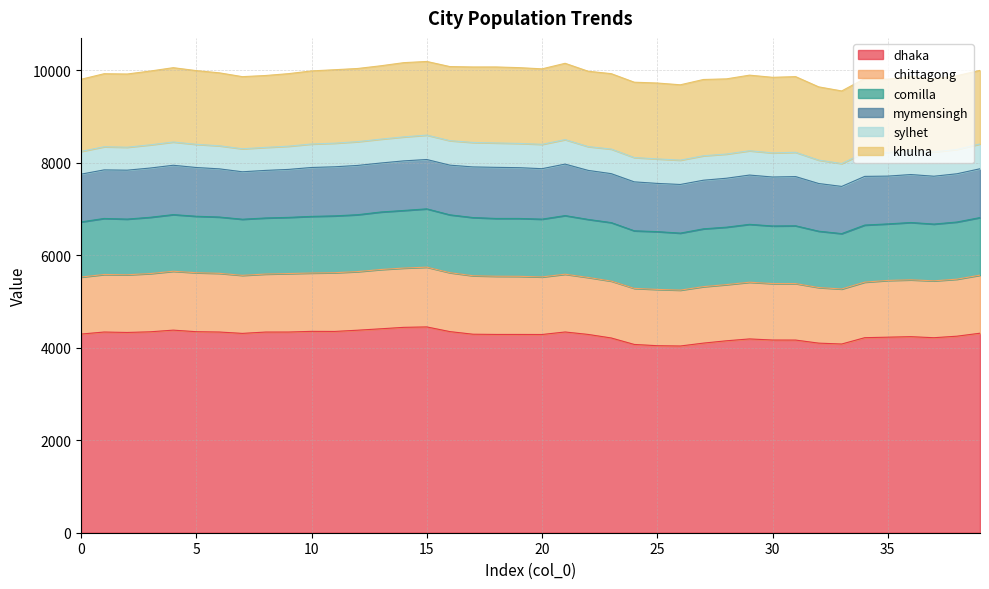

What are all the series names shown in the legend?

dhaka, chittagong, comilla, mymensingh, sylhet, khulna